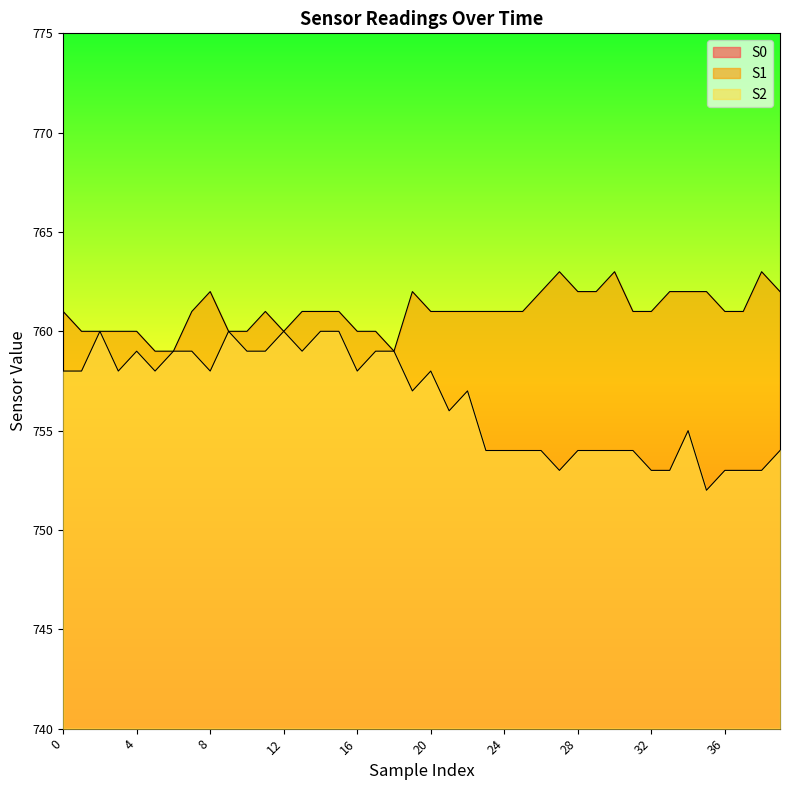

Reading left to right, what are all the values shown in this chart?

S0: 519	518	518	518	518	518	519	520	520	519	520	521	520	521	522	521	523	524	525	526	525	528	527	528	530	530	532	530	531	534	532	534	534	534	535	535	535	535	536	535
S1: 761	760	760	760	760	759	759	761	762	760	760	761	760	761	761	761	760	760	759	762	761	761	761	761	761	761	762	763	762	762	763	761	761	762	762	762	761	761	763	762
S2: 758	758	760	758	759	758	759	759	758	760	759	759	760	759	760	760	758	759	759	757	758	756	757	754	754	754	754	753	754	754	754	754	753	753	755	752	753	753	753	754